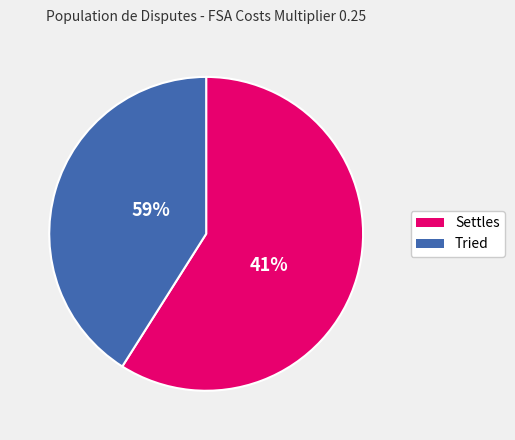

Which slice is the smallest?

Tried